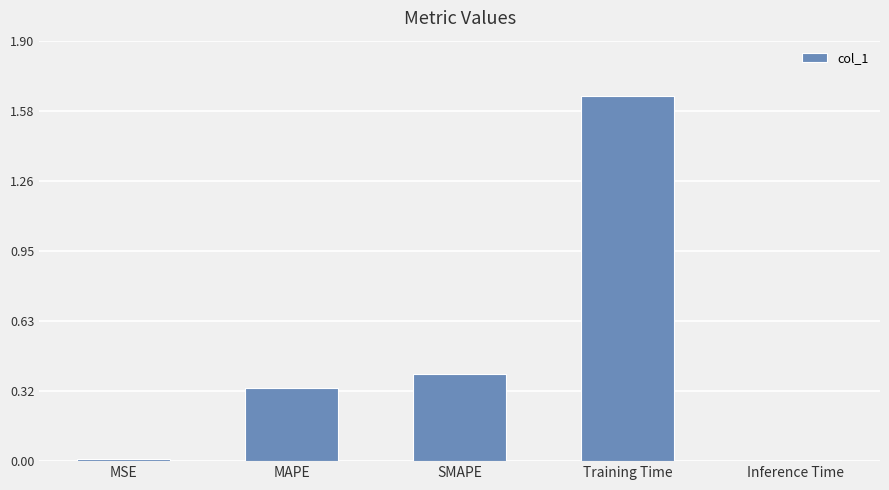

How many bars are there in total?

5